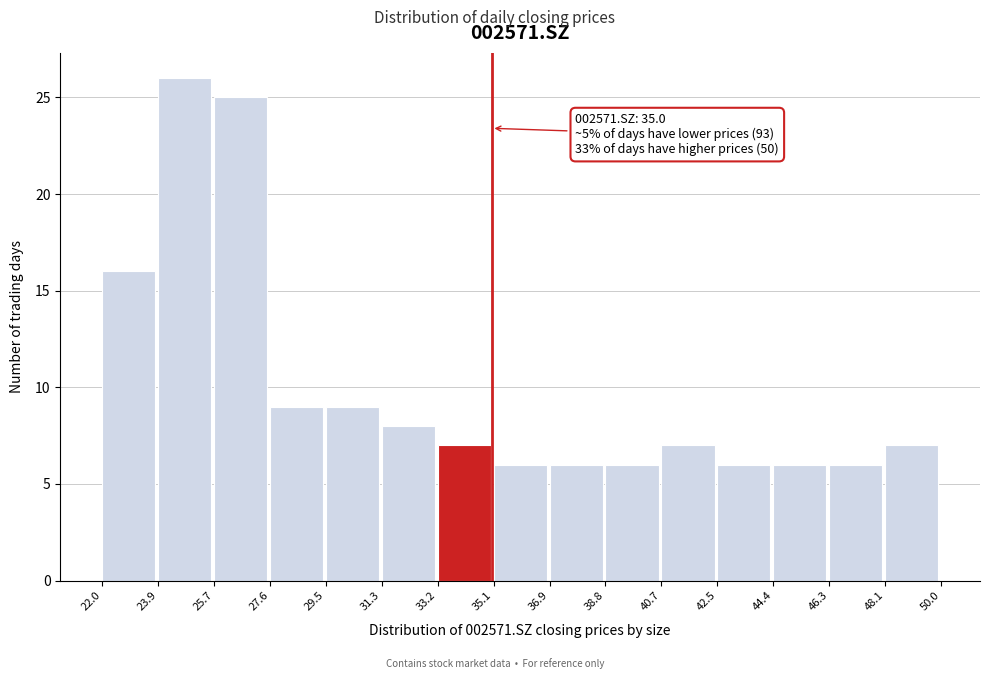

Which range on the x-axis has the tallest bar?

23.9 to 25.7